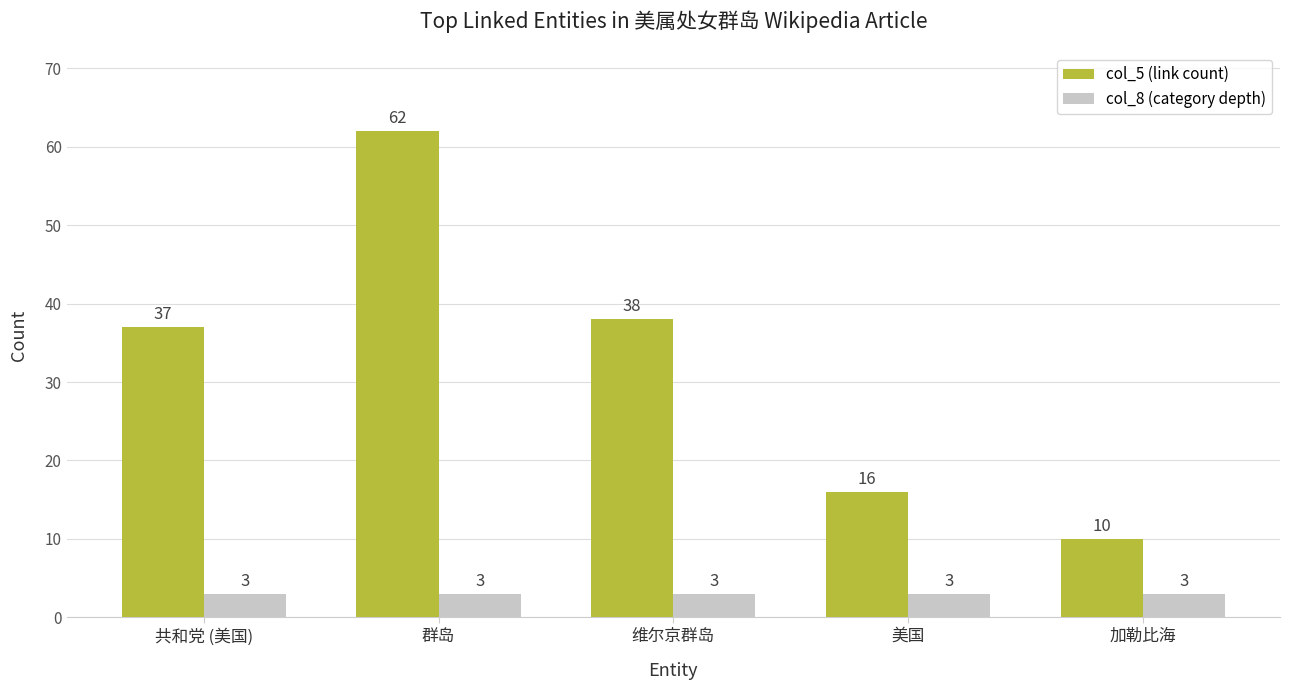

What is the maximum value shown in the chart?

62